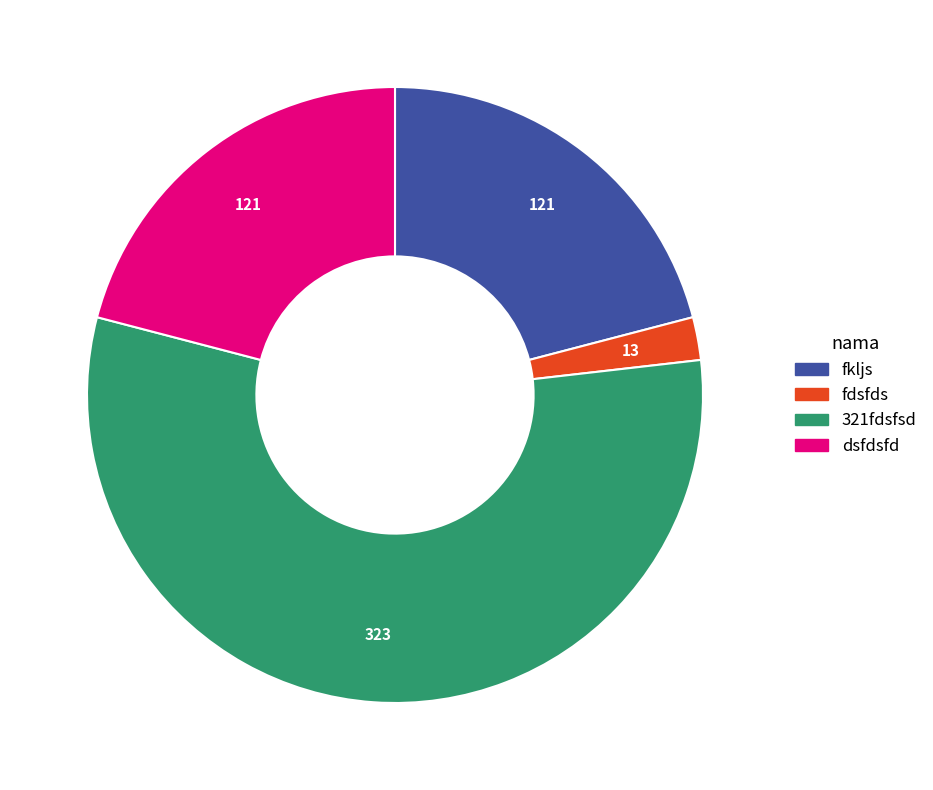

Is there a majority slice in this chart?

Yes